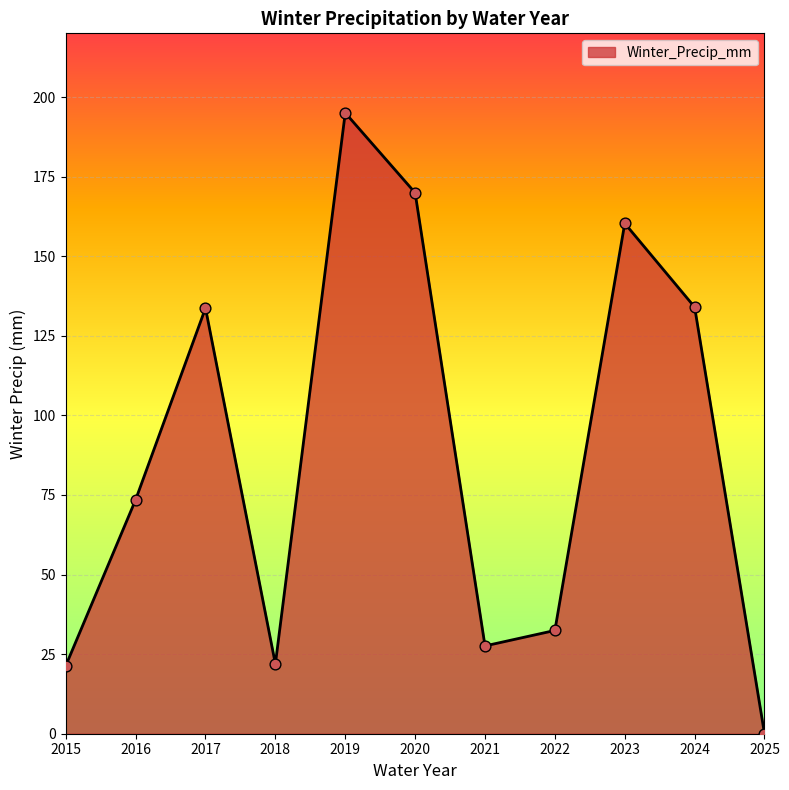

Between 2020 and 2015, which is larger?

2020